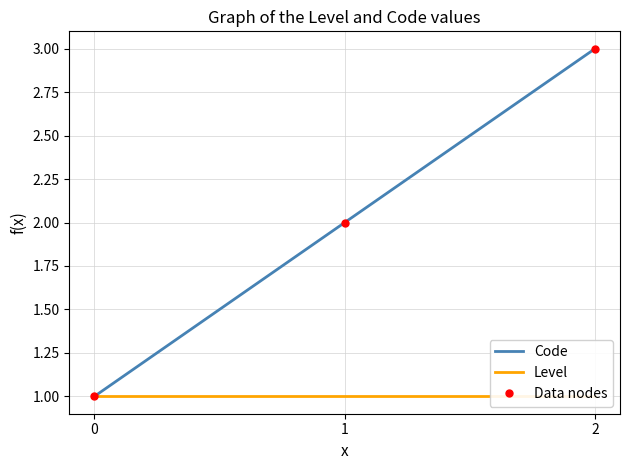

Reading right to left, transcribe all the data shown in this chart.

Code: 3	2	1
Level: 1	1	1
Data nodes: 3	2	1